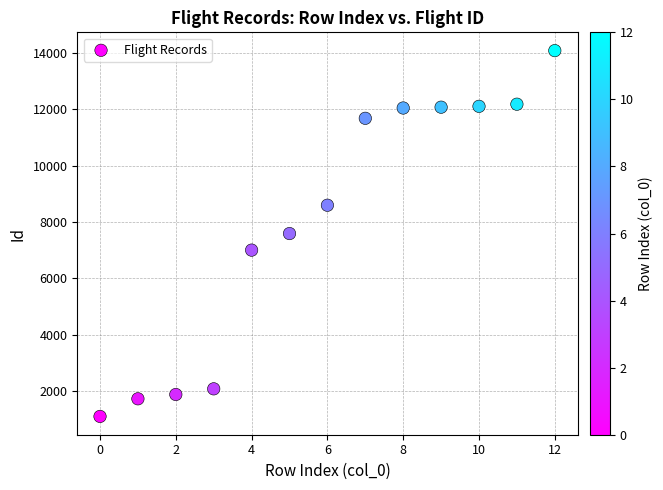

What is the range of Y values (max minus min)?

12986